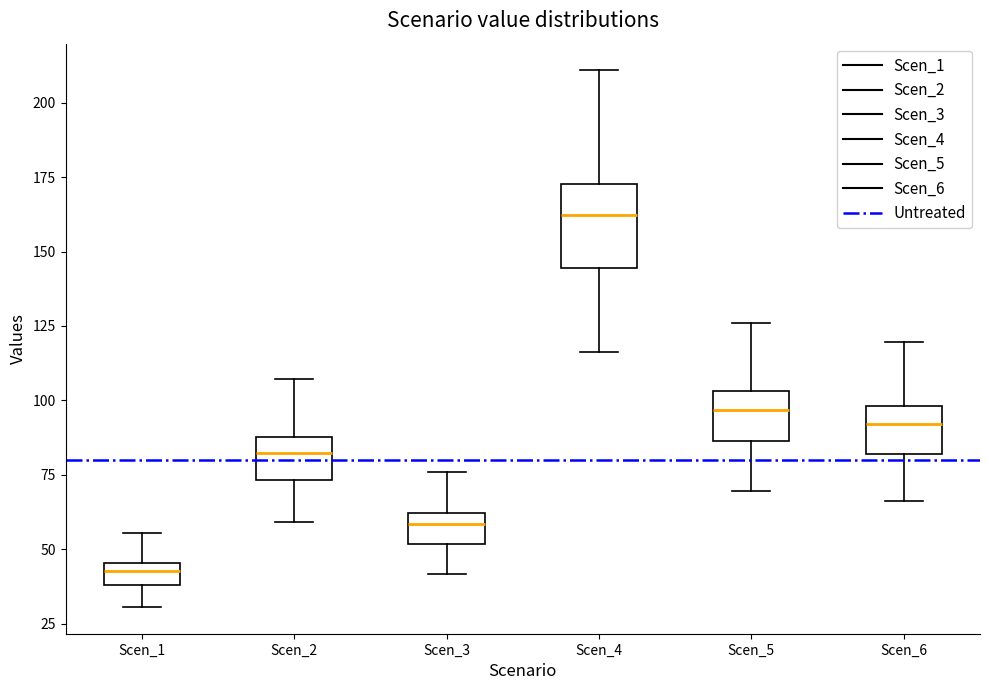

Which box's median line is the lowest?

Scen_1